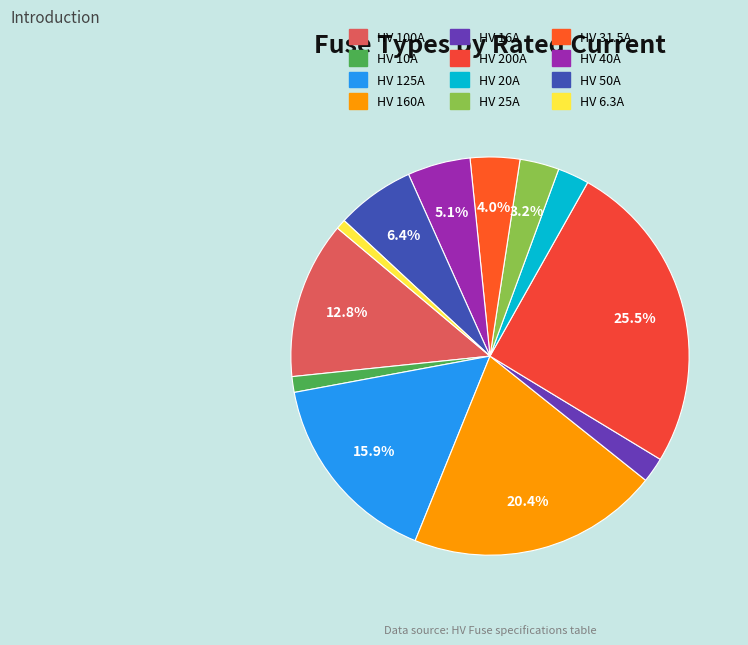

What is the total percentage of HV 125A and HV 40A?

21.1%